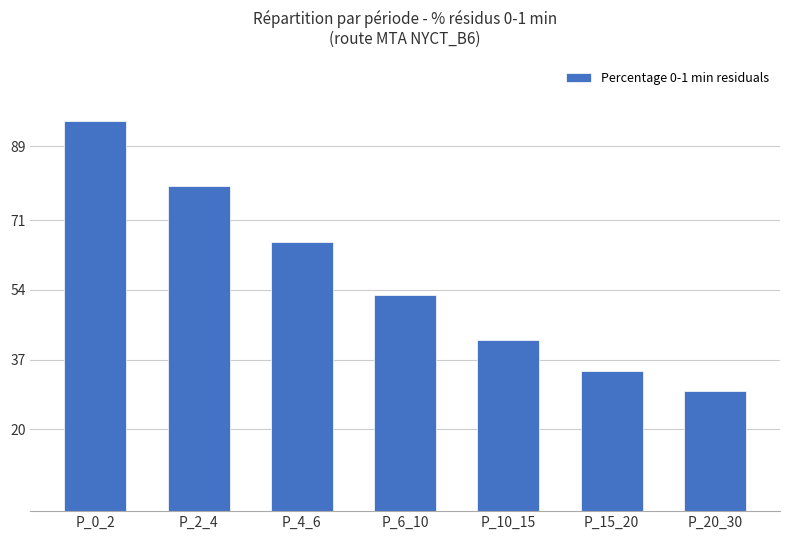

Reading left to right, extract all data points from this chart.

P_0_2=95.1	P_2_4=79.4	P_4_6=65.6	P_6_10=52.7	P_10_15=41.7	P_15_20=34.3	P_20_30=29.4